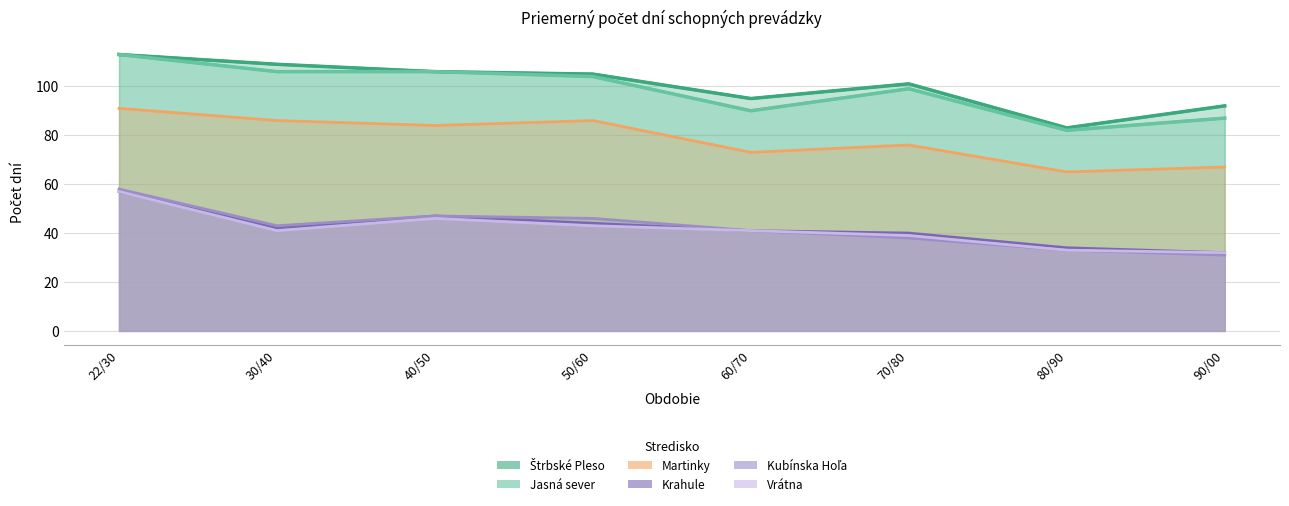

Reading left to right, extract all data points from this chart.

Jasná sever: 22/30=113	30/40=106	40/50=106	50/60=104	60/70=90	70/80=99	80/90=82	90/00=87
Štrbské Pleso: 22/30=113	30/40=109	40/50=106	50/60=105	60/70=95	70/80=101	80/90=83	90/00=92
Martinky: 22/30=91	30/40=86	40/50=84	50/60=86	60/70=73	70/80=76	80/90=65	90/00=67
Krahule: 22/30=57	30/40=42	40/50=47	50/60=44	60/70=41	70/80=40	80/90=34	90/00=32
Kubínska Hoľa: 22/30=58	30/40=43	40/50=47	50/60=46	60/70=41	70/80=38	80/90=33	90/00=31
Vrátna: 22/30=57	30/40=41	40/50=46	50/60=43	60/70=41	70/80=39	80/90=33	90/00=32